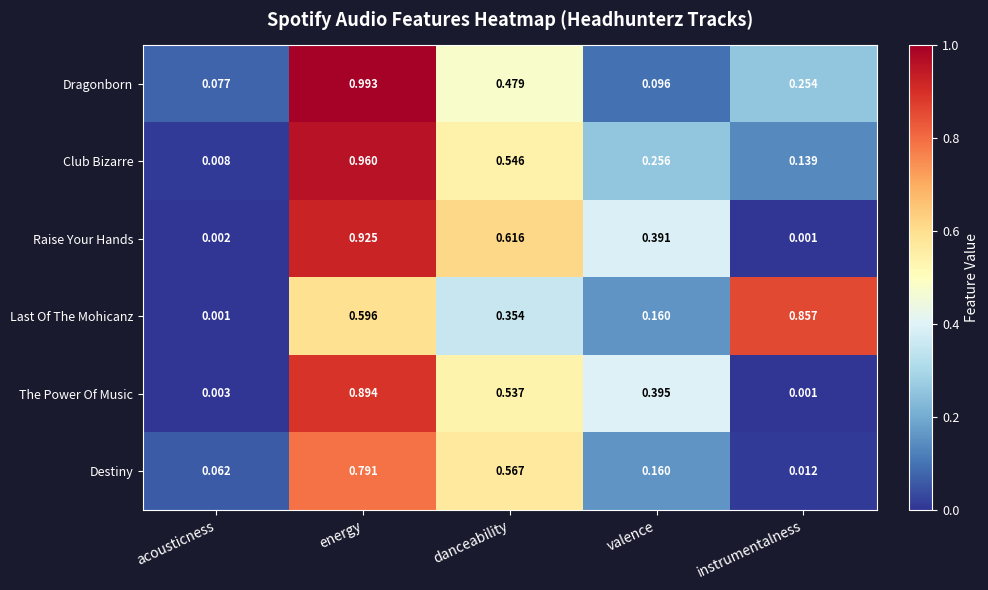

At energy, list the series in order from largest to smallest.

Dragonborn, Club Bizarre, Raise Your Hands, The Power Of Music, Destiny, Last Of The Mohicanz